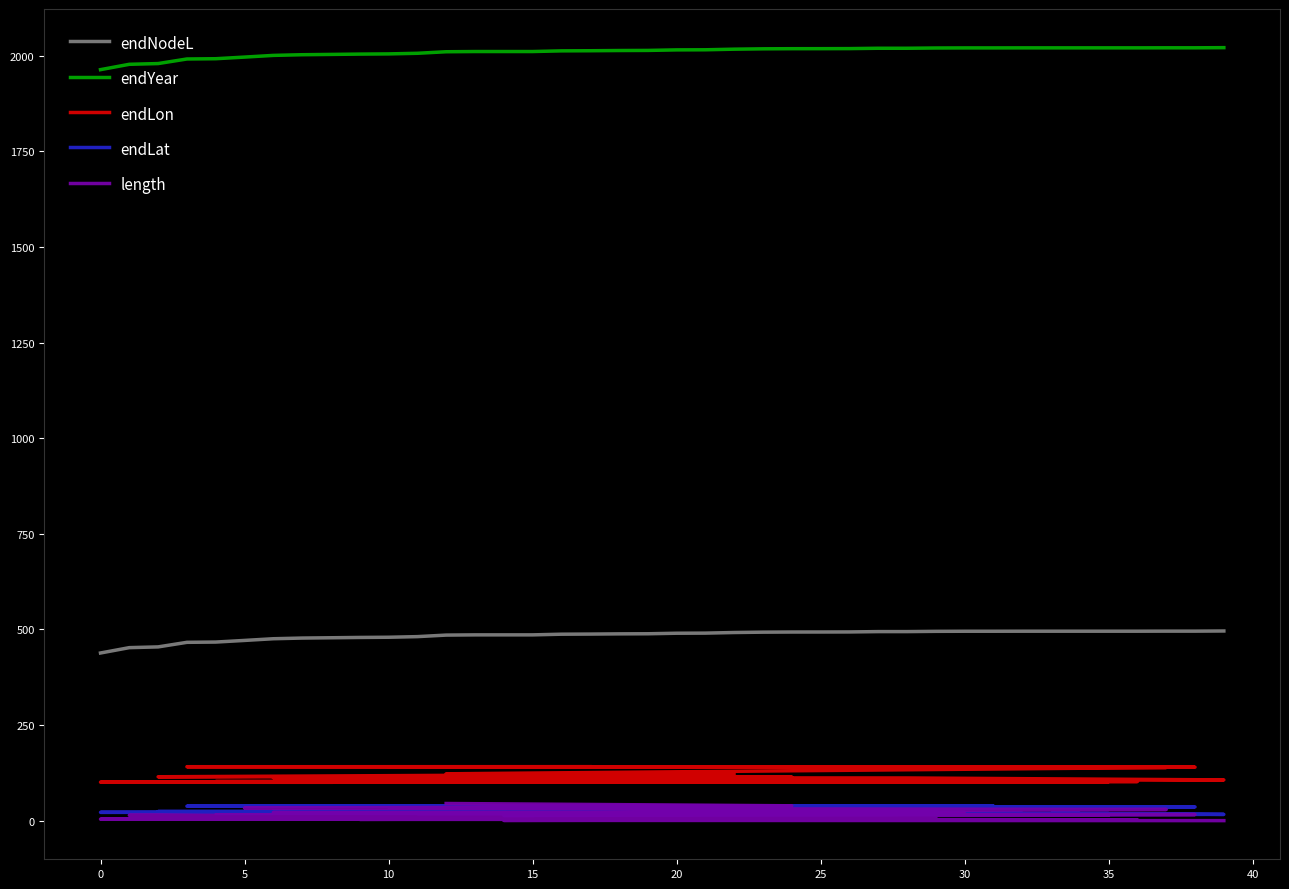

What is the maximum value for endNodeL?

495.9